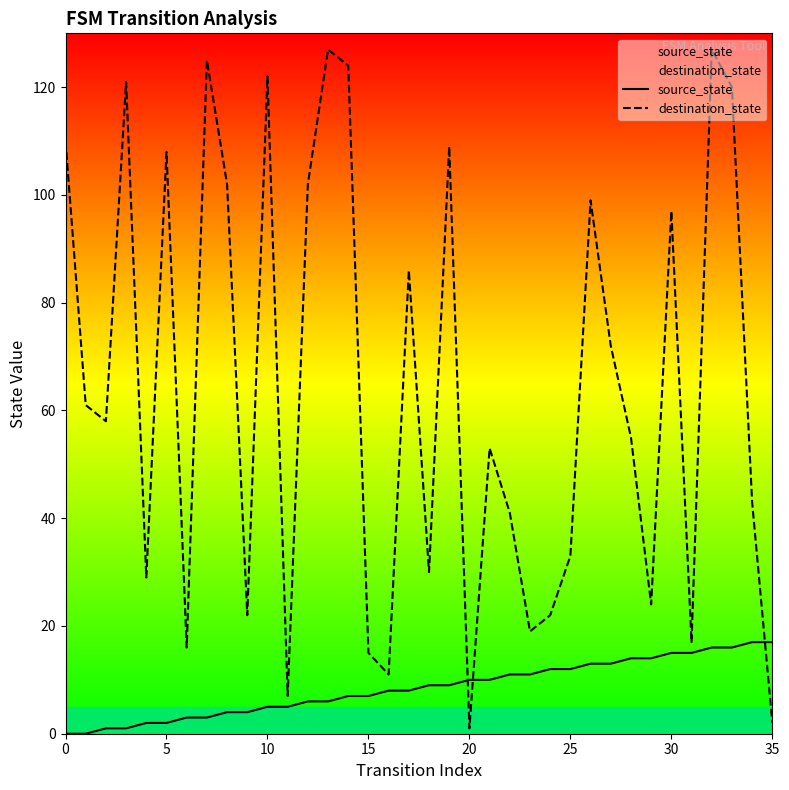

At how many categories does at least one series exceed 94?

14